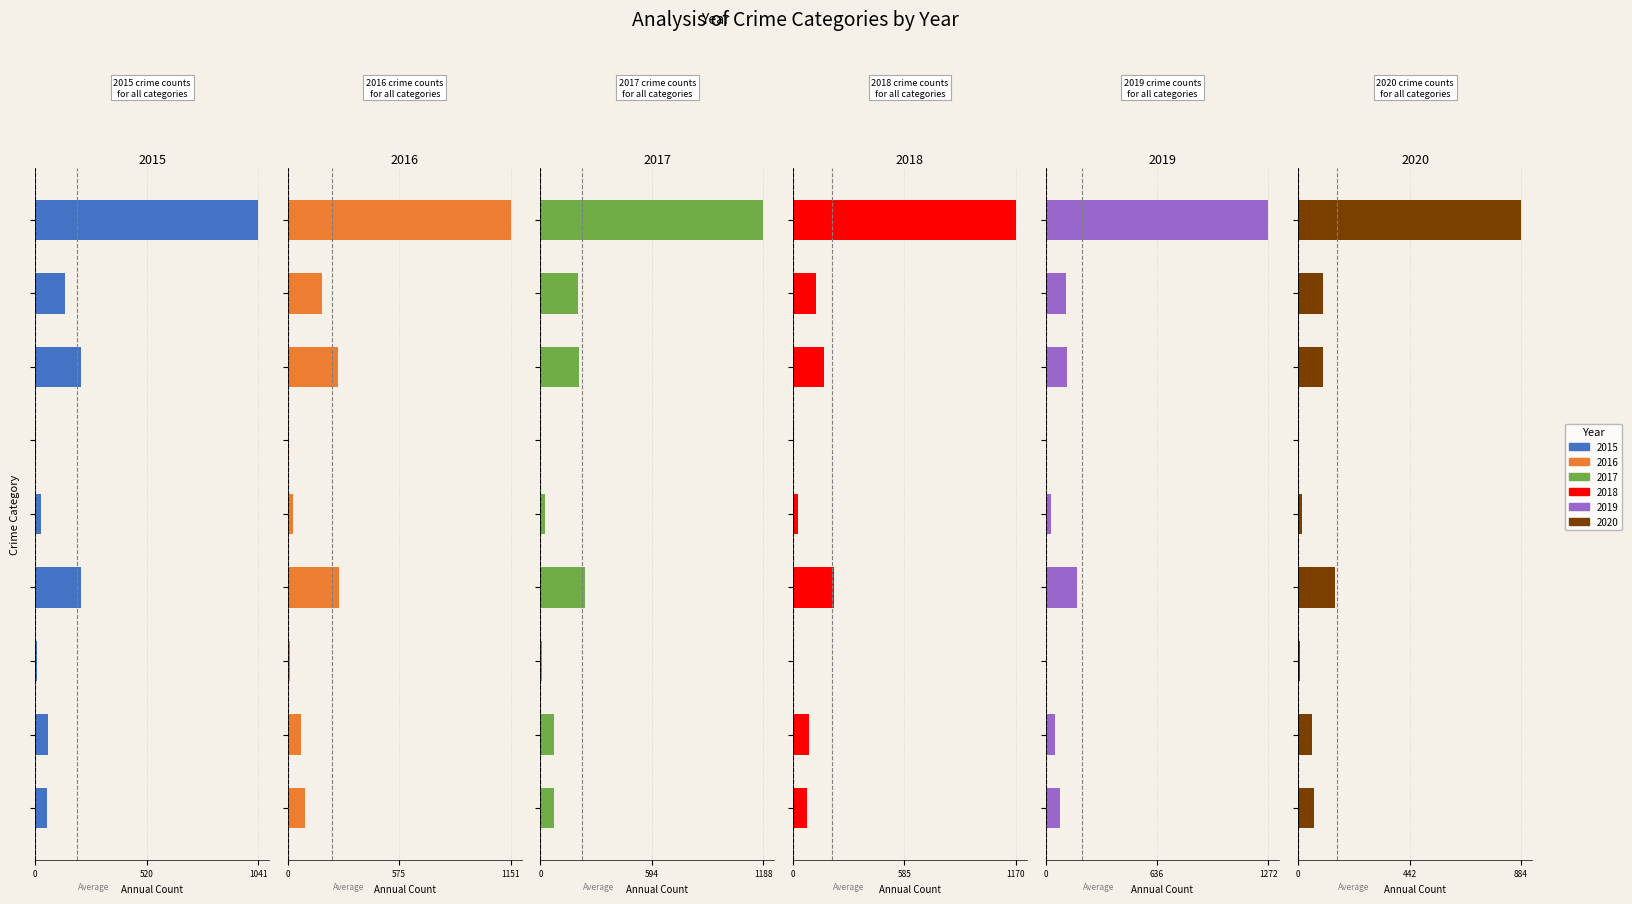

Rank the series by their maximum value, from lowest to highest.

2020, 2015, 2016, 2018, 2017, 2019